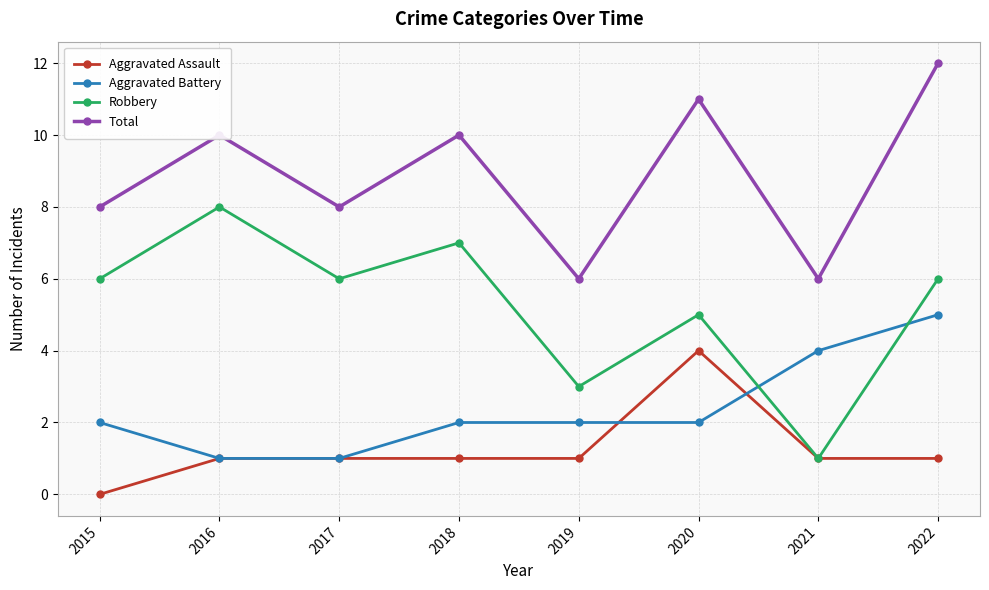

Reading left to right, what are all the values shown in this chart?

Aggravated Assault: 2015=0	2016=1	2017=1	2018=1	2019=1	2020=4	2021=1	2022=1
Aggravated Battery: 2015=2	2016=1	2017=1	2018=2	2019=2	2020=2	2021=4	2022=5
Robbery: 2015=6	2016=8	2017=6	2018=7	2019=3	2020=5	2021=1	2022=6
Total: 2015=8	2016=10	2017=8	2018=10	2019=6	2020=11	2021=6	2022=12